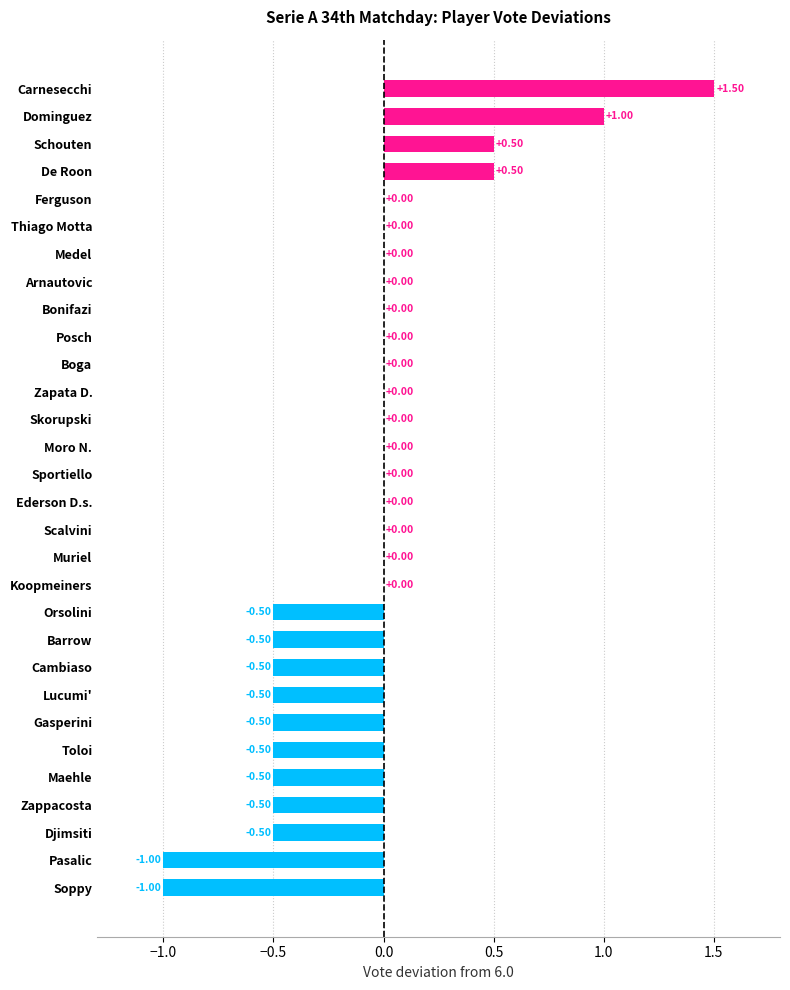

Which has a higher value, Cambiaso or Posch?

Posch